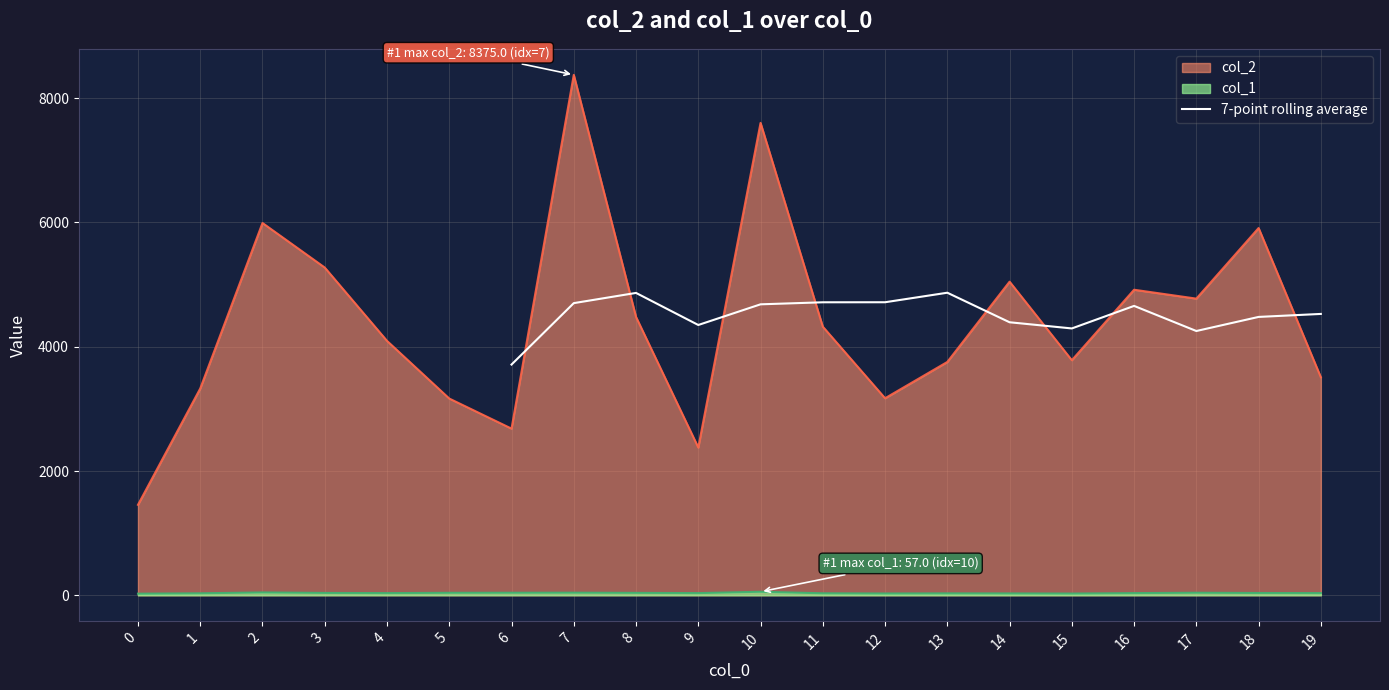

What is the highest value of the 7-point rolling average series?

4869.0